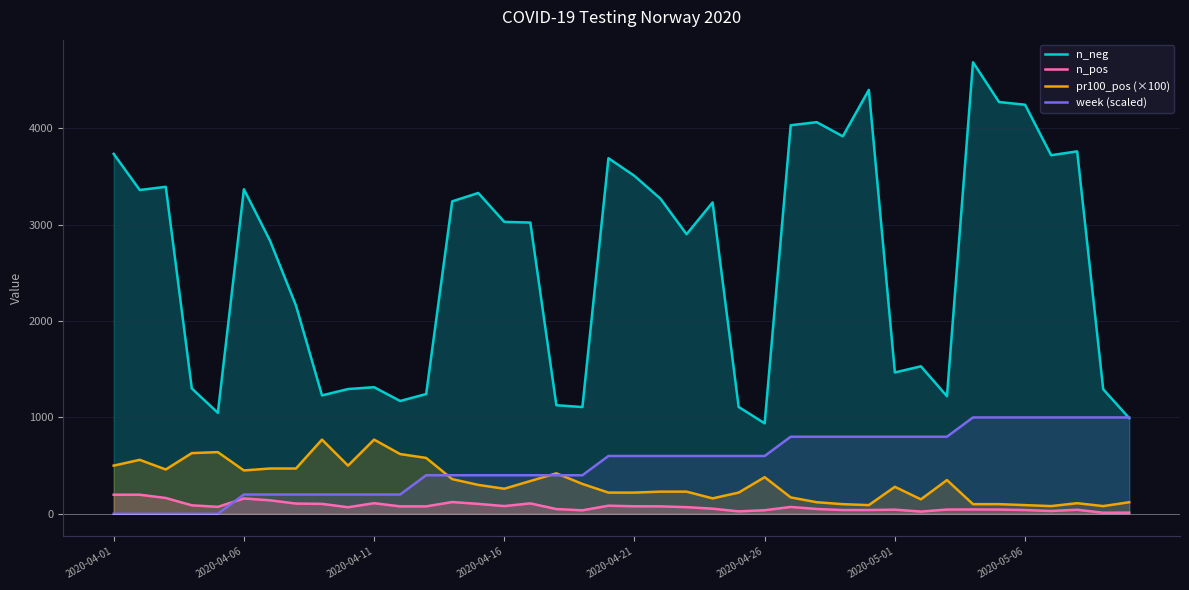

Rank the series by their maximum value, from highest to lowest.

n_neg, week (scaled), pr100_pos (×100), n_pos